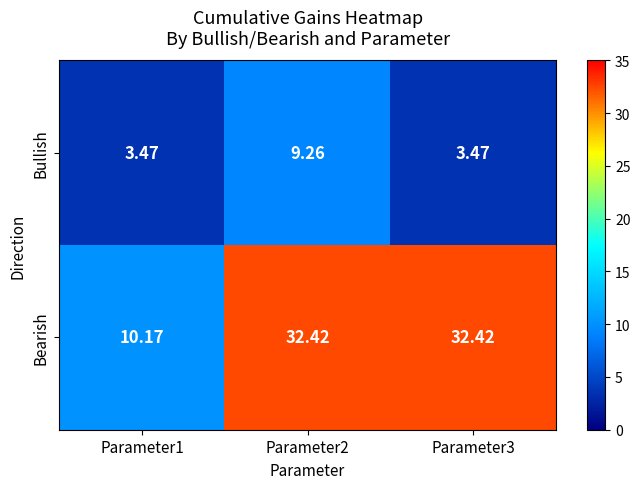

At how many categories does at least one series exceed 22?

2